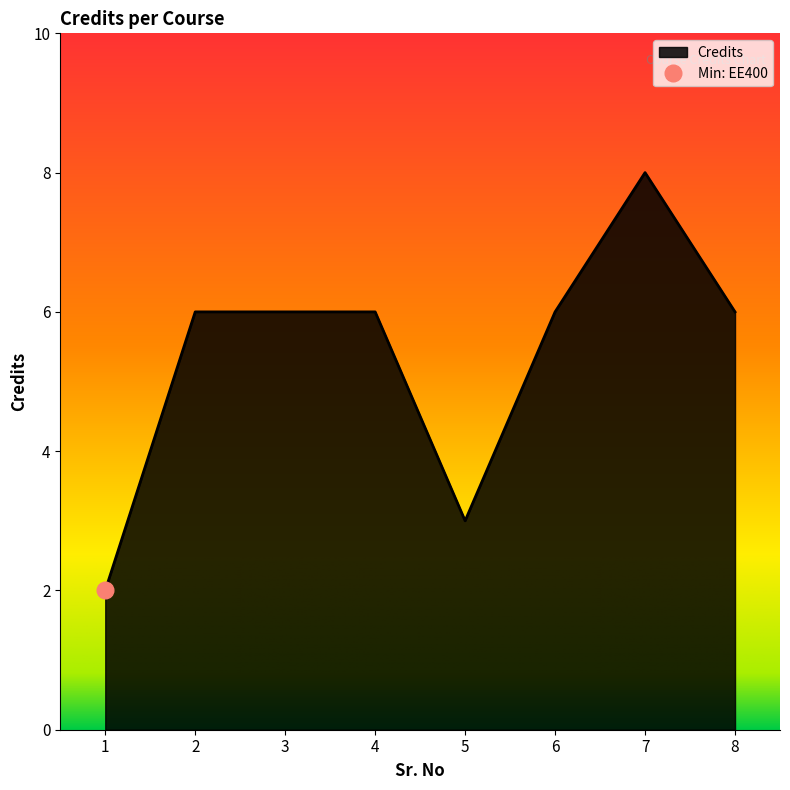

What is the smallest value displayed?

2